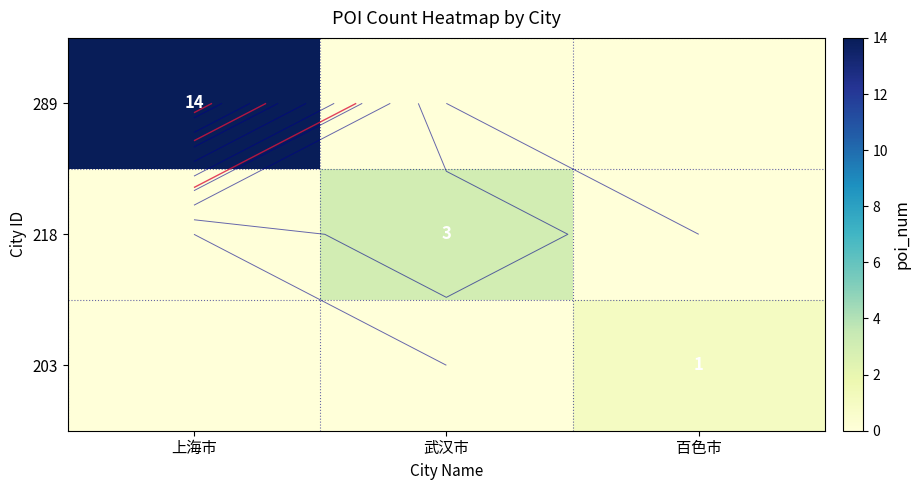

Count the 218 values in the range 0 to 3.

3